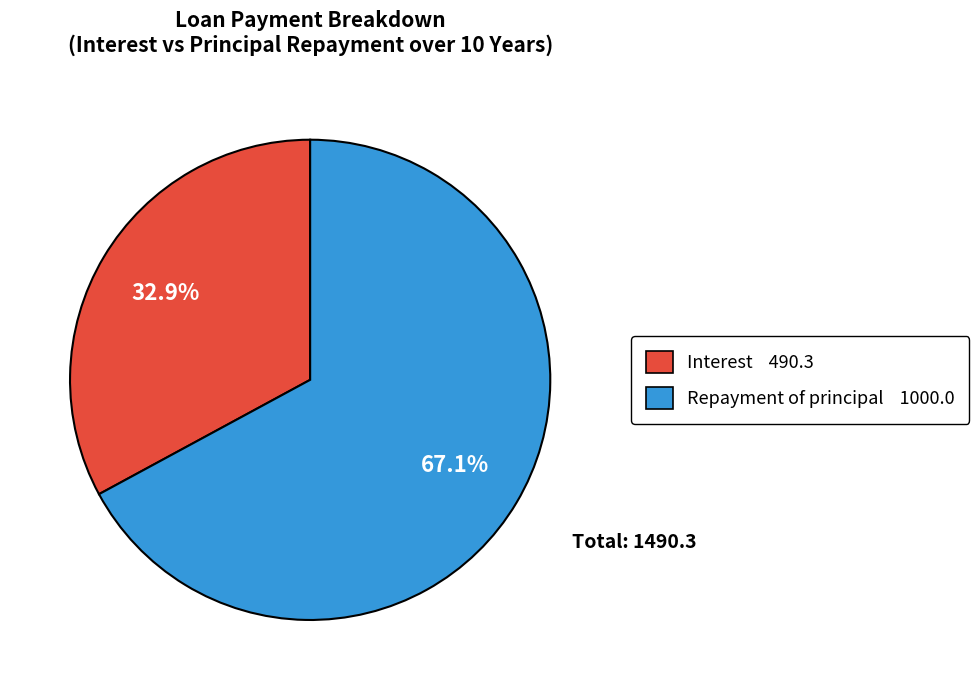

Is there a majority slice in this chart?

Yes